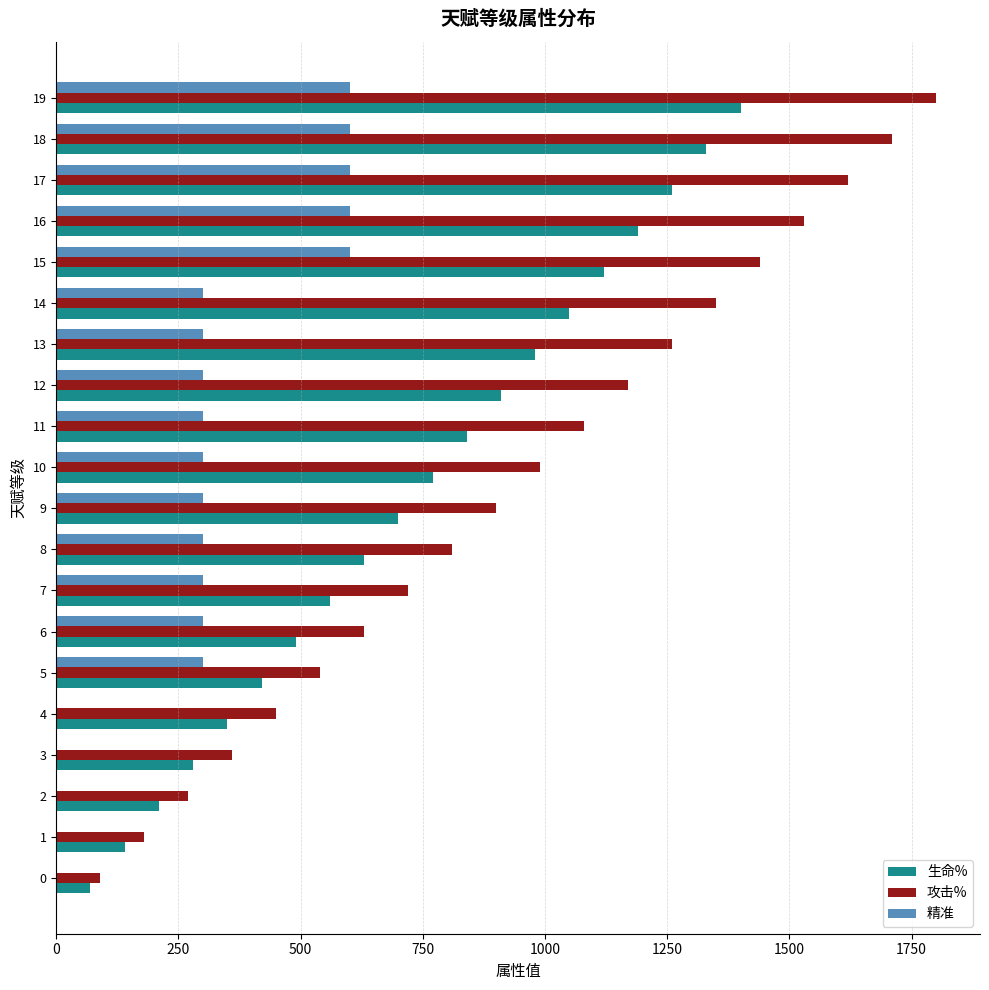

What is the sum of all 生命% values?

14700